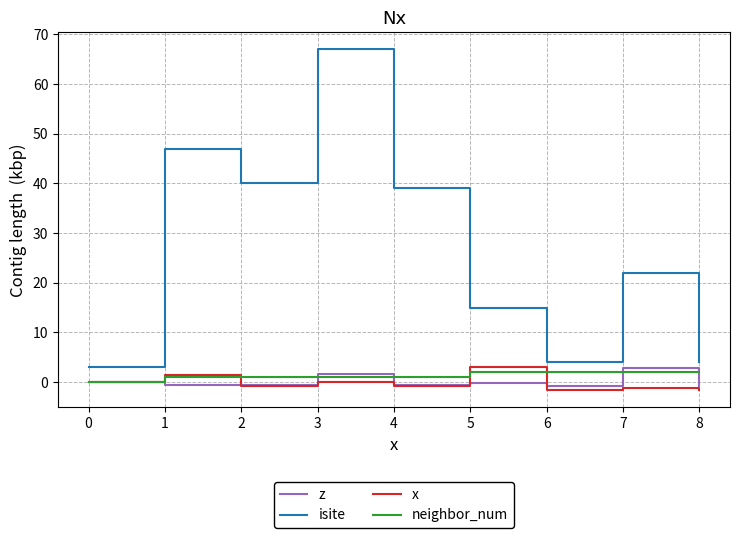

True or false: x and isite cross at least once.

False